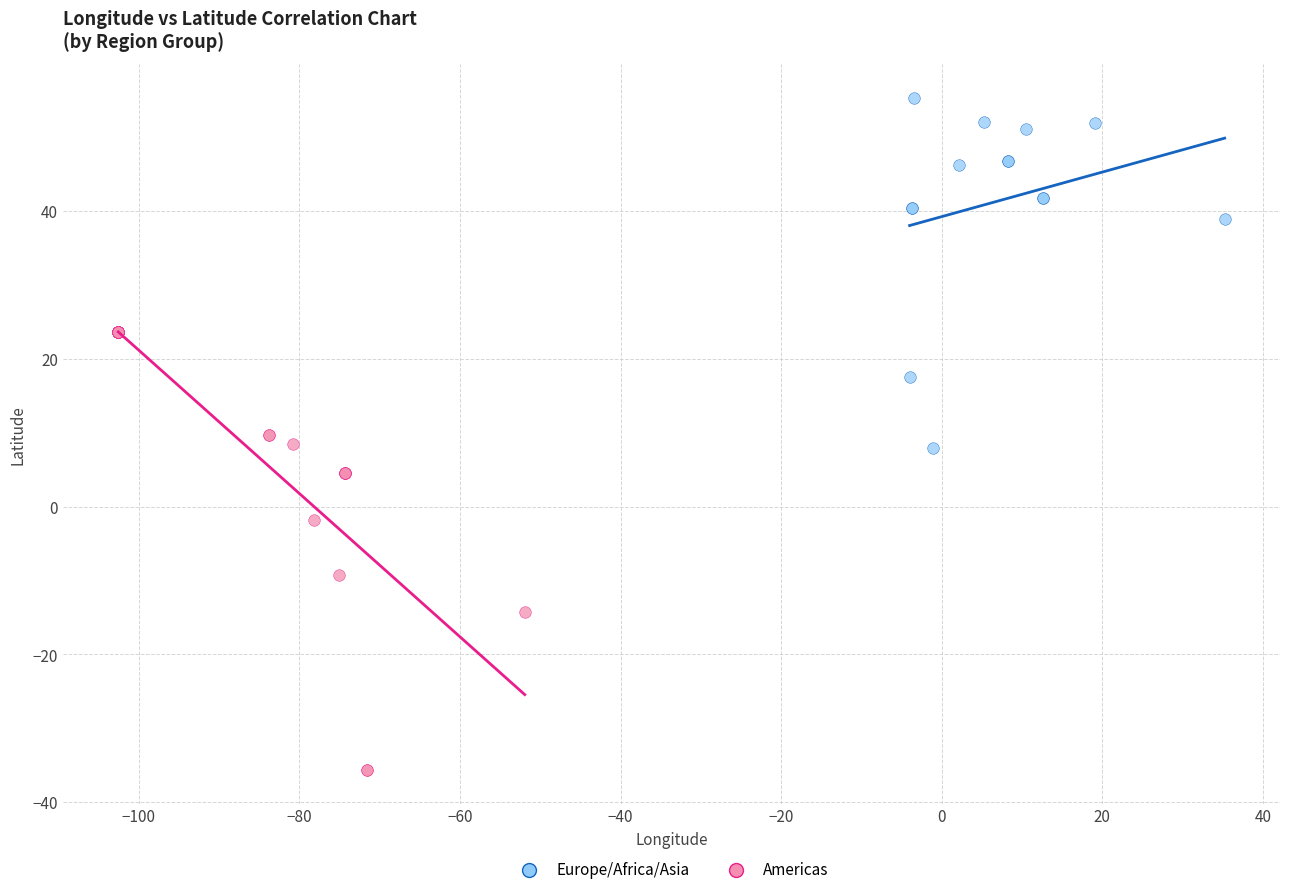

Which series contains the highest Y value?

Europe/Africa/Asia